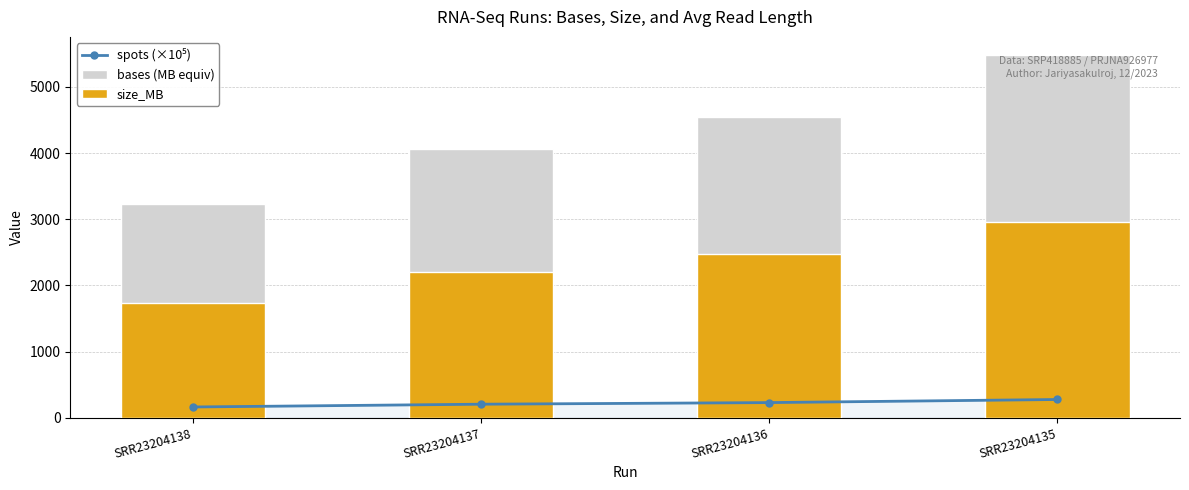

How many distinct data groups are displayed?

3